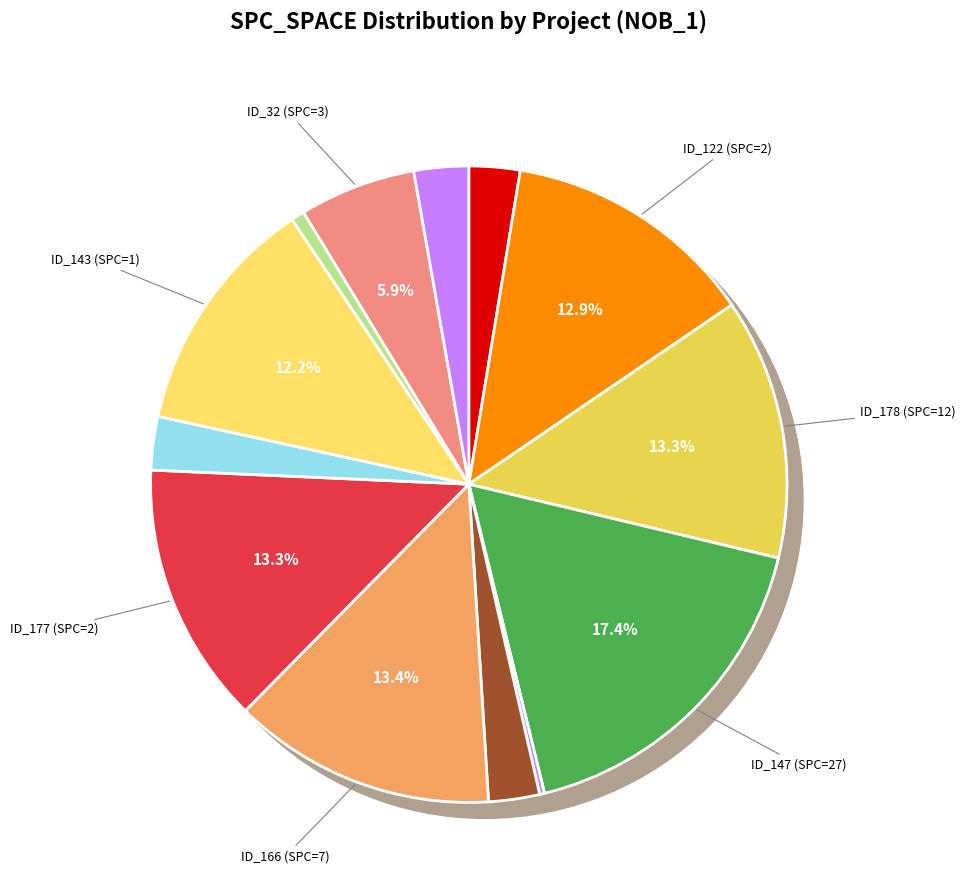

To the nearest percent, what portion does 3 represent?

6%